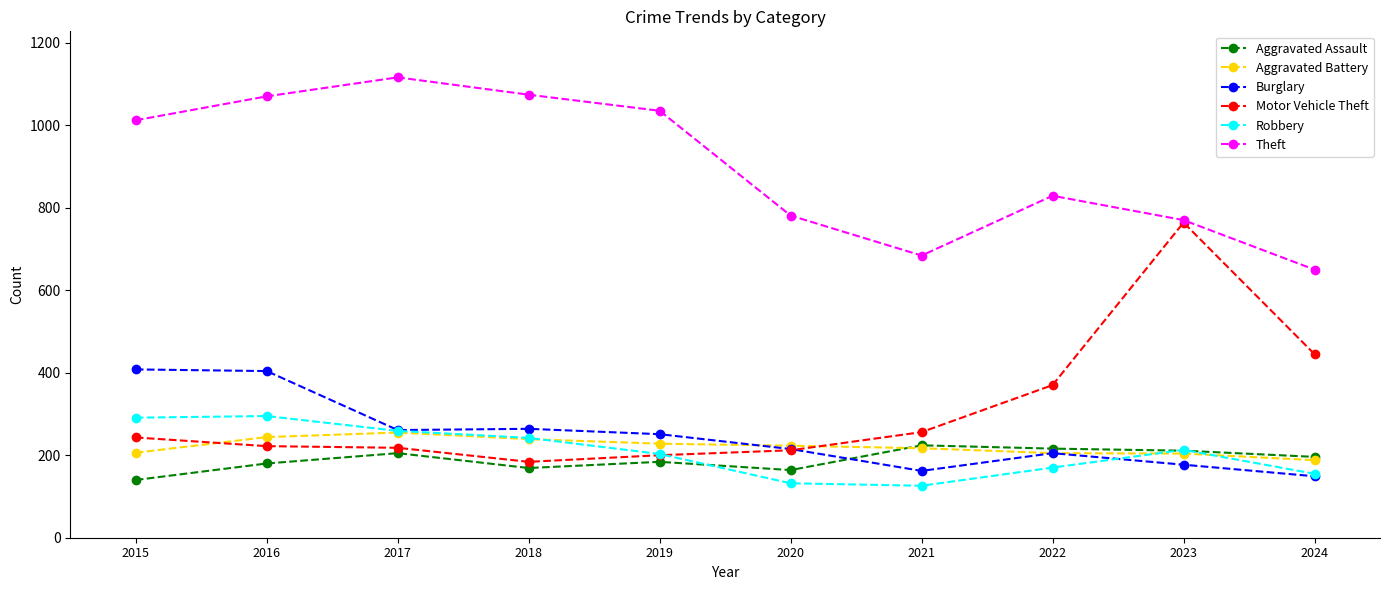

True or false: Aggravated Assault has more than 2 interior local peaks.

True